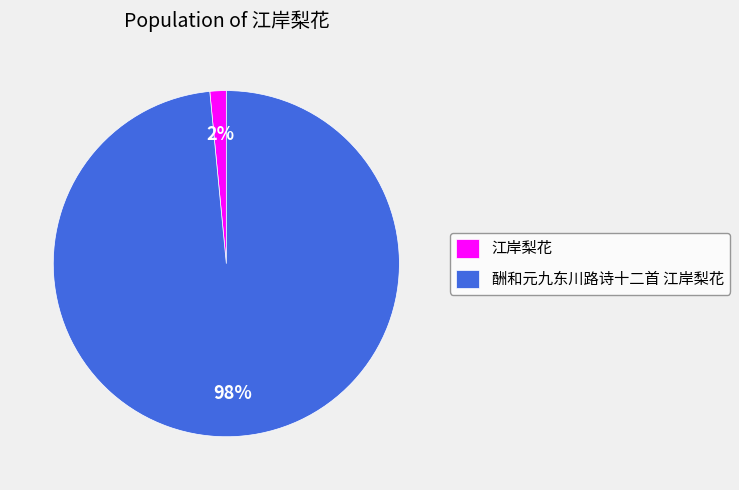

Count the number of slices in the pie.

2